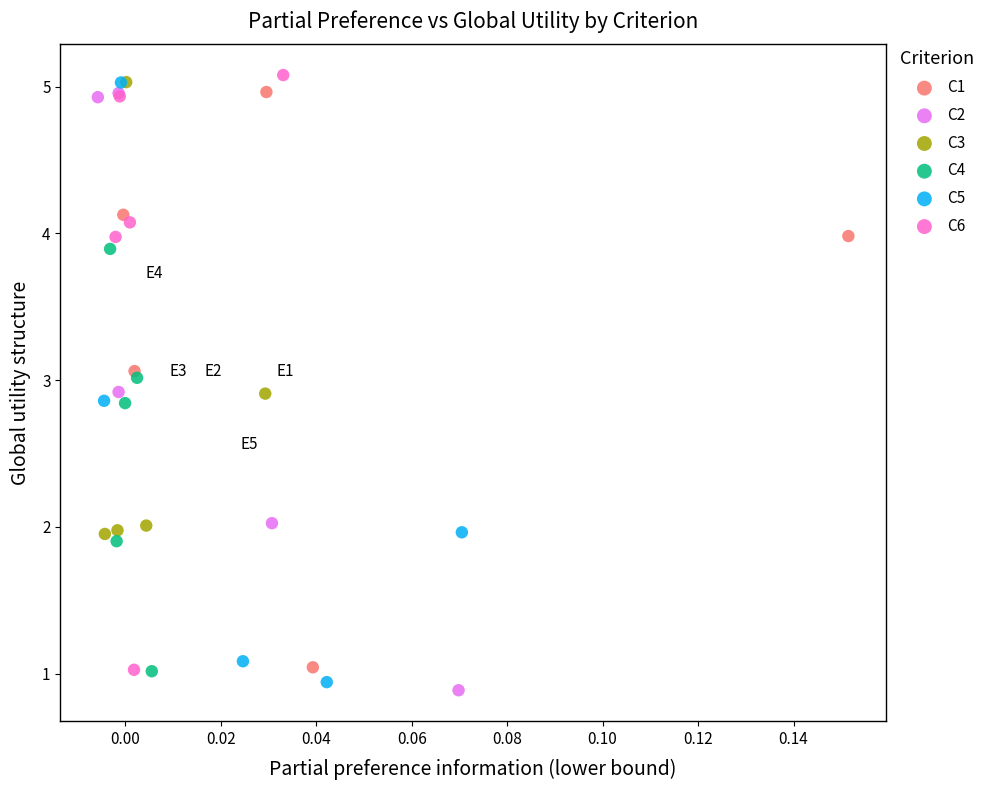

What are all the series names shown in the legend?

C1, C2, C3, C4, C5, C6